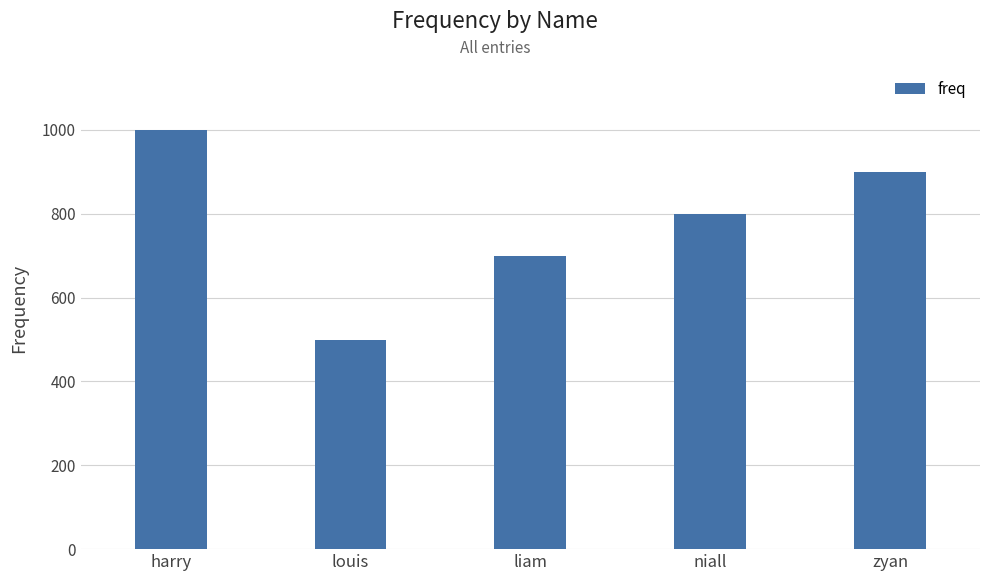

Count the number of categories in the chart.

5